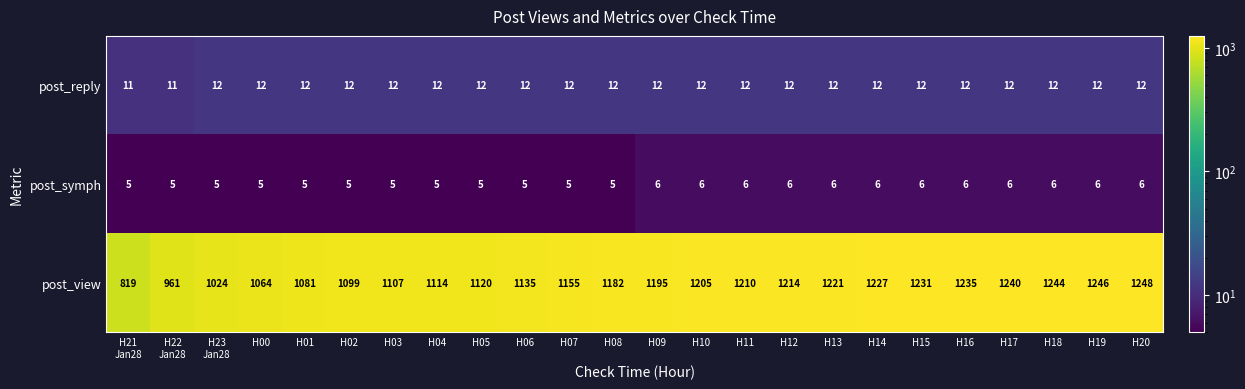

Read the post_symph value at H09.

6